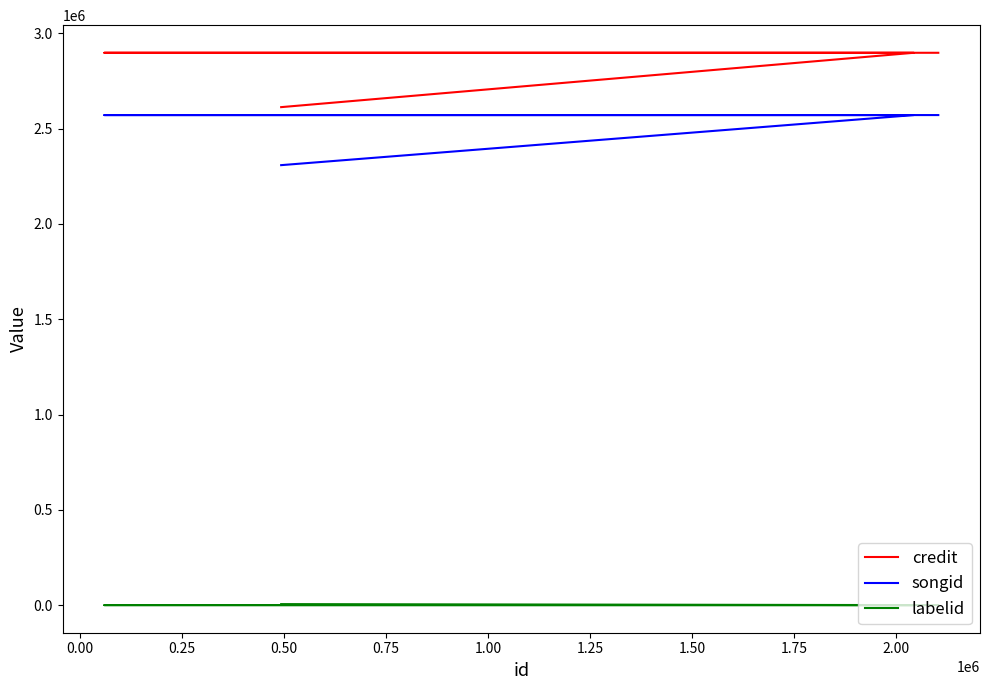

What is the sum of the songid values at 0.50 and 0.75?

5143050